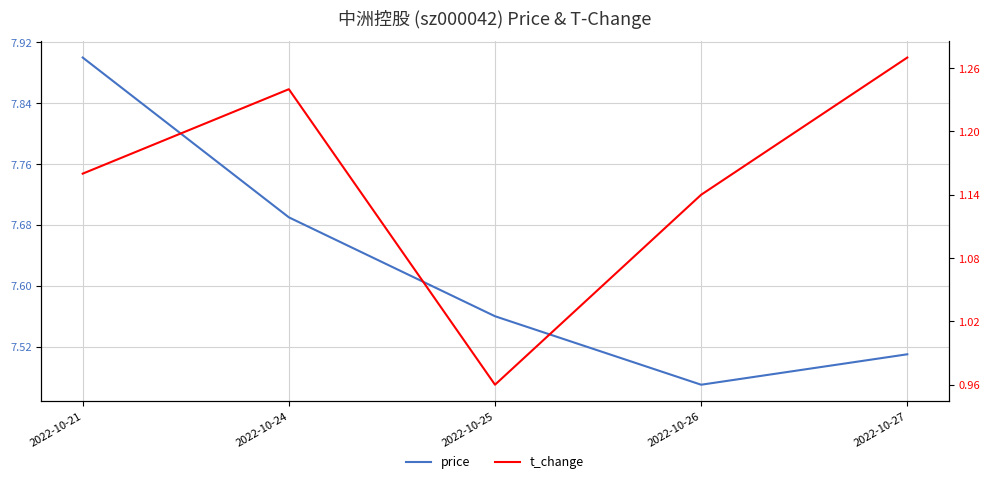

At which category is the sum across all series the highest?

2022-10-21